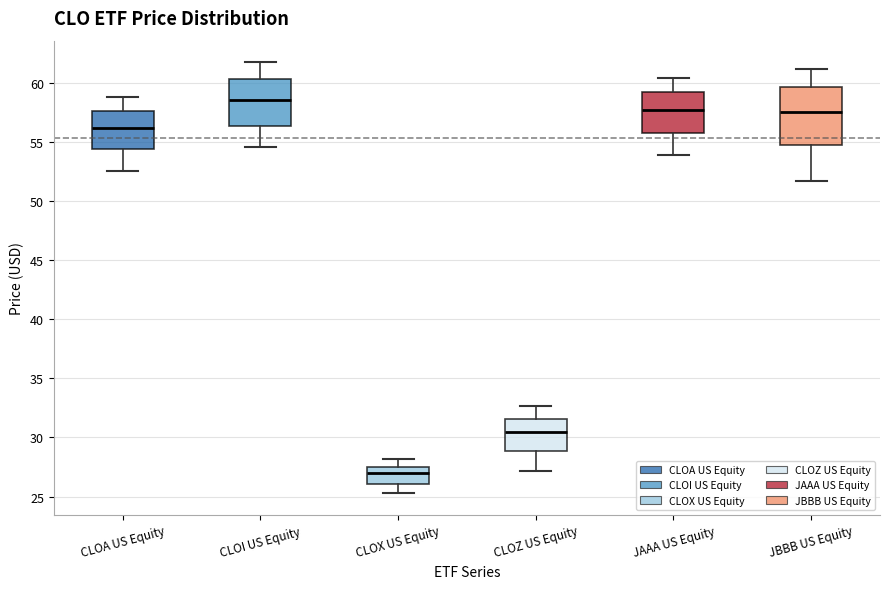

Reading left to right, transcribe this box plot: for each box, give where its median line is, the range the box spans, and where its two whiskers end, as read against the y-axis. The values are not printed on the chart, so give them approximately, as read against the axis.

CLOA US Equity: median 56.0, box 54.5 to 57.5, whiskers 52.5 to 59.0
CLOI US Equity: median 58.5, box 56.5 to 60.5, whiskers 54.5 to 62.0
CLOX US Equity: median 27.0, box 26.0 to 27.5, whiskers 25.5 to 28.0
CLOZ US Equity: median 30.5, box 29.0 to 31.5, whiskers 27.0 to 32.5
JAAA US Equity: median 57.5, box 56.0 to 59.0, whiskers 54.0 to 60.5
JBBB US Equity: median 57.5, box 54.5 to 59.5, whiskers 51.5 to 61.0